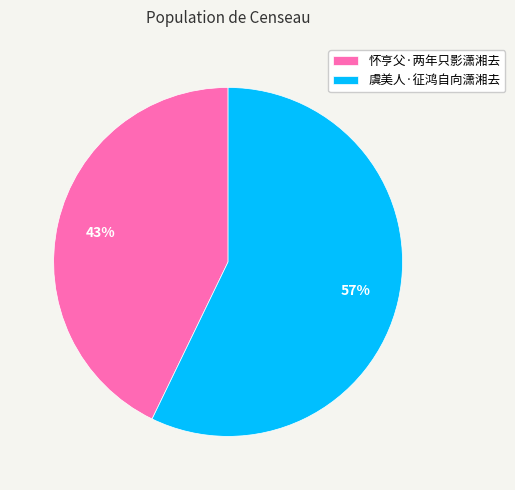

Which has a higher value, 怀亨父·两年只影潇湘去 or 虞美人·征鸿自向潇湘去?

虞美人·征鸿自向潇湘去